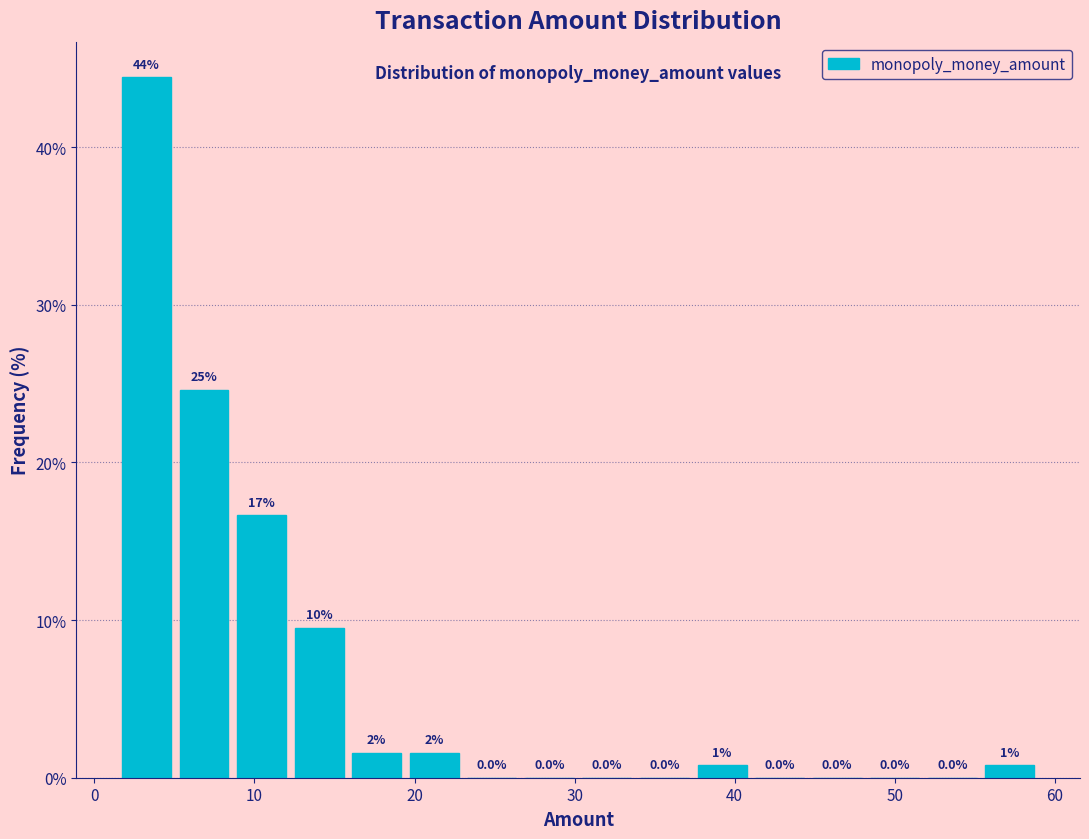

Read against the x-axis, roughly where is the centre of the tallest bar?

3